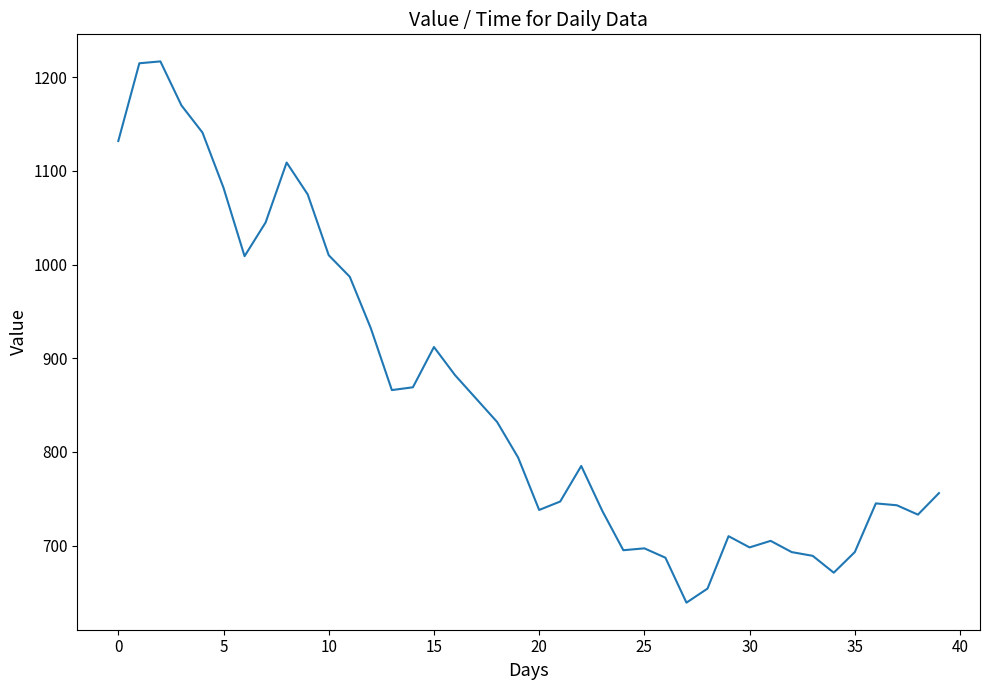

What is the difference between the maximum and minimum values?

578